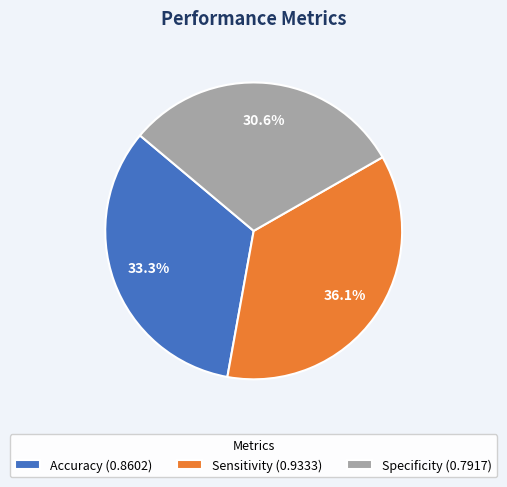

To the nearest percent, what is the average slice percentage?

33%